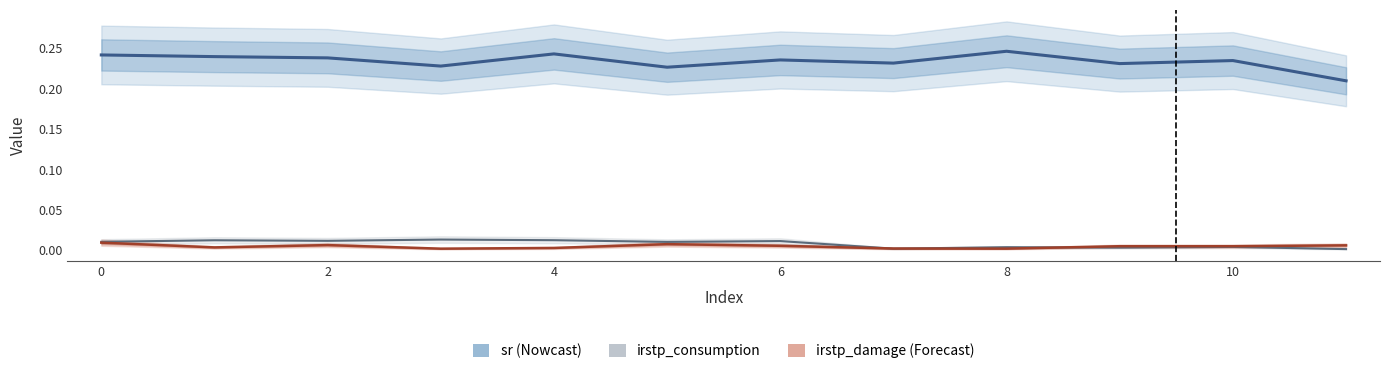

What are all the series names shown in the legend?

sr, irstp_consumption, irstp_damage